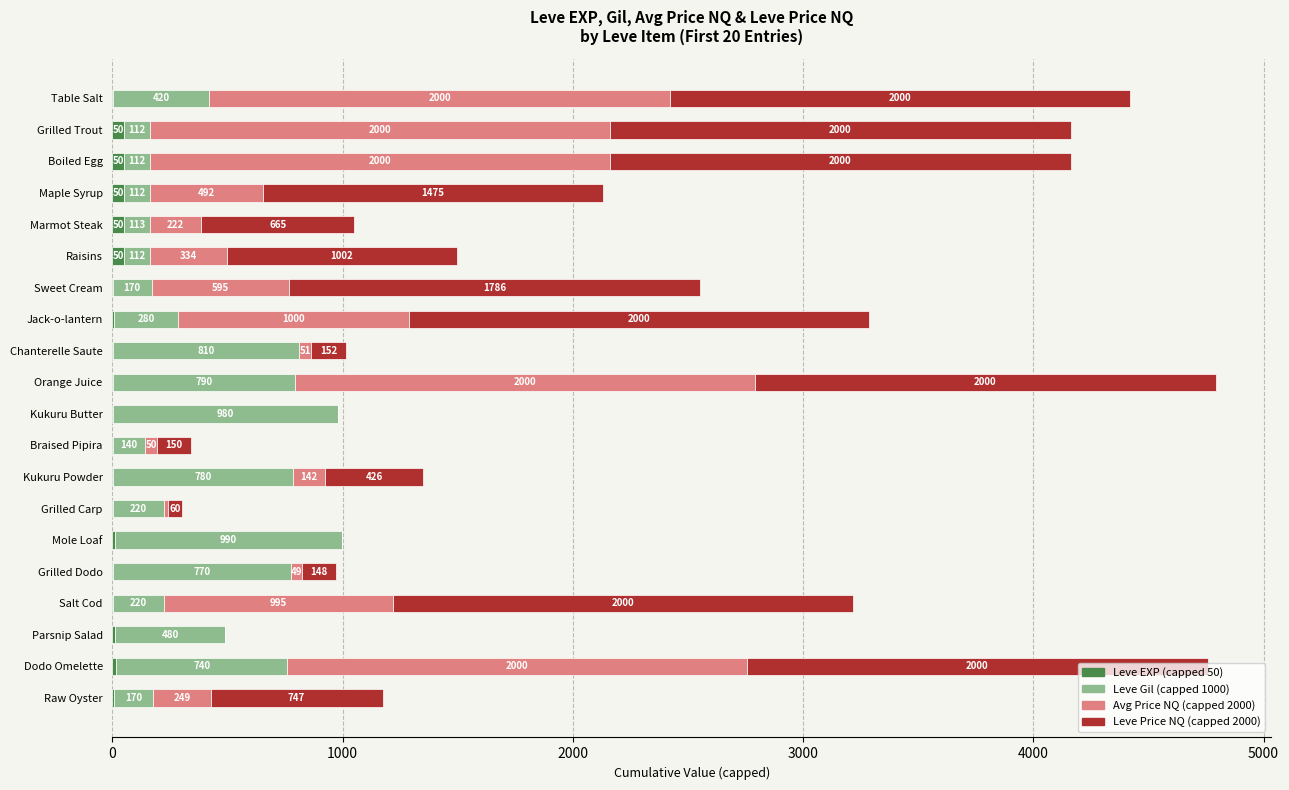

Count the number of data series in this chart.

4